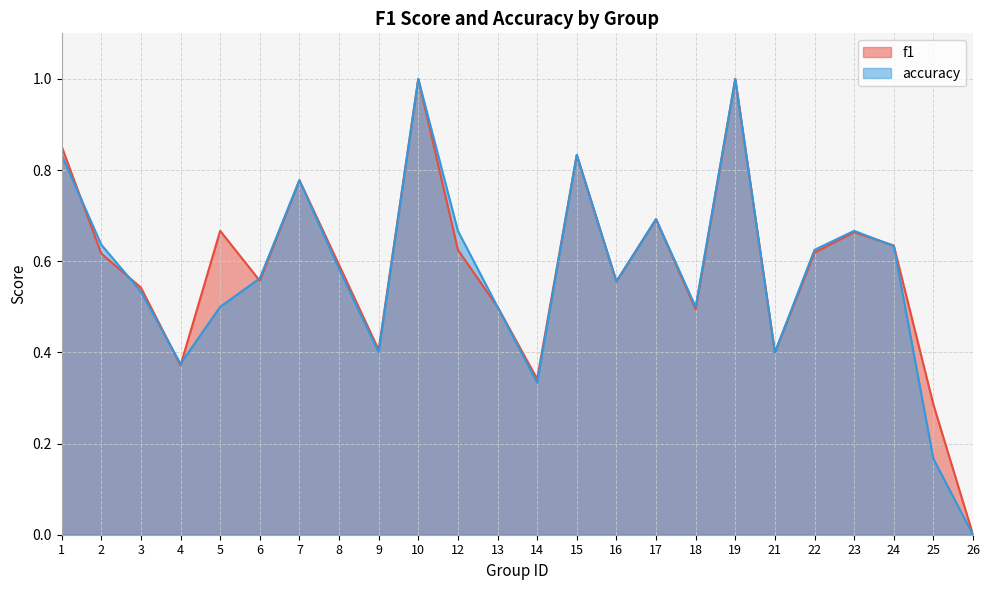

Is it true that accuracy equals 0.3 at 12?

False